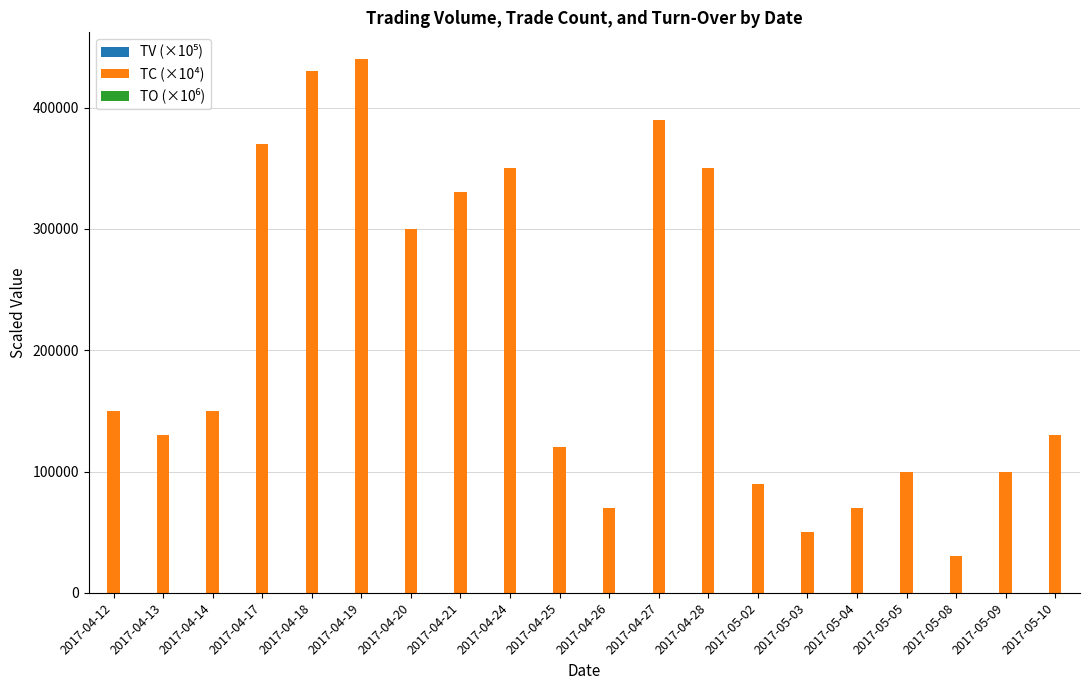

Which label corresponds to the largest value in the chart?

2017-04-19